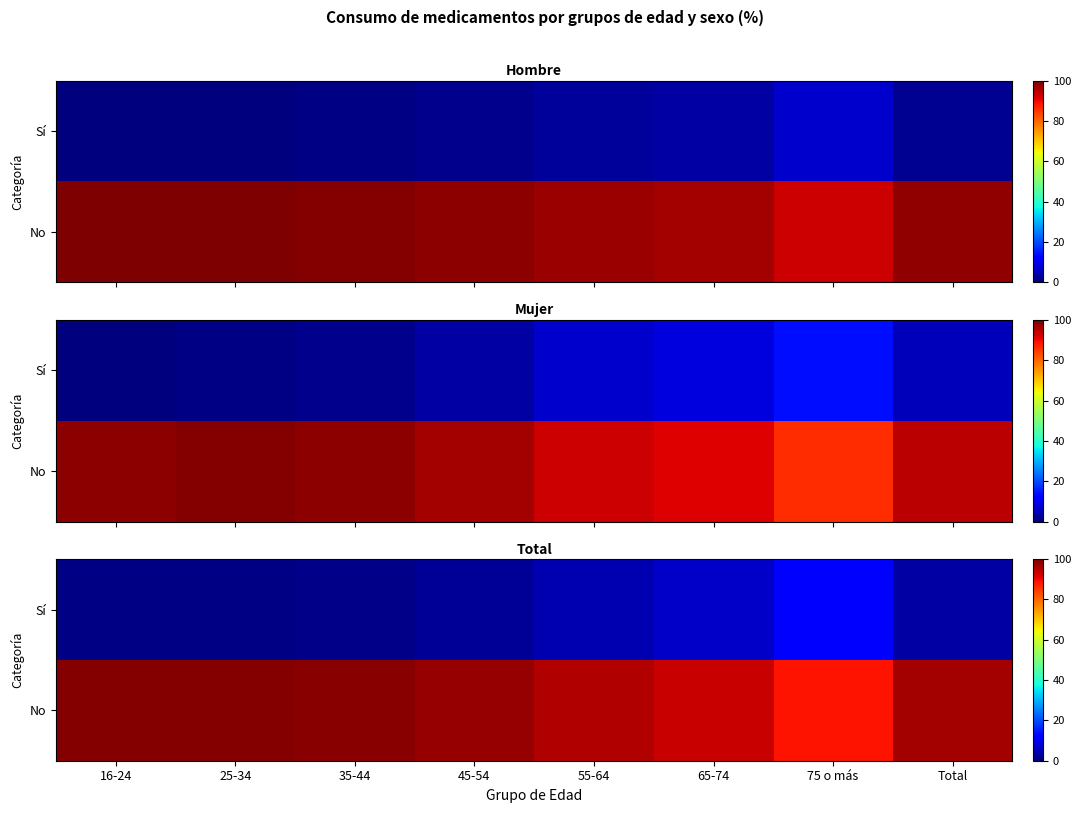

At which label does Sí reach its peak?

75 o más